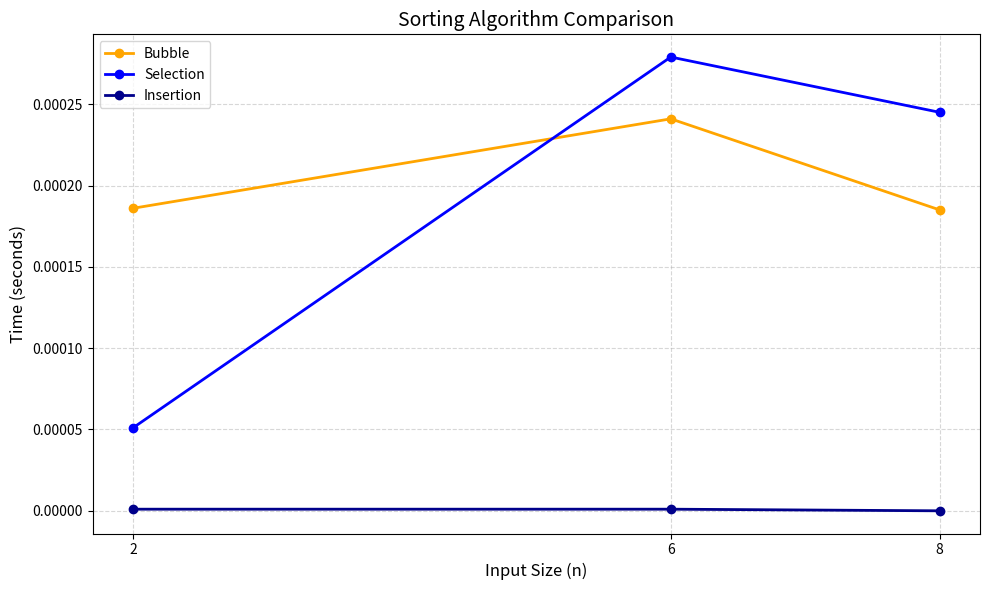

At which label does Selection reach its minimum?

2